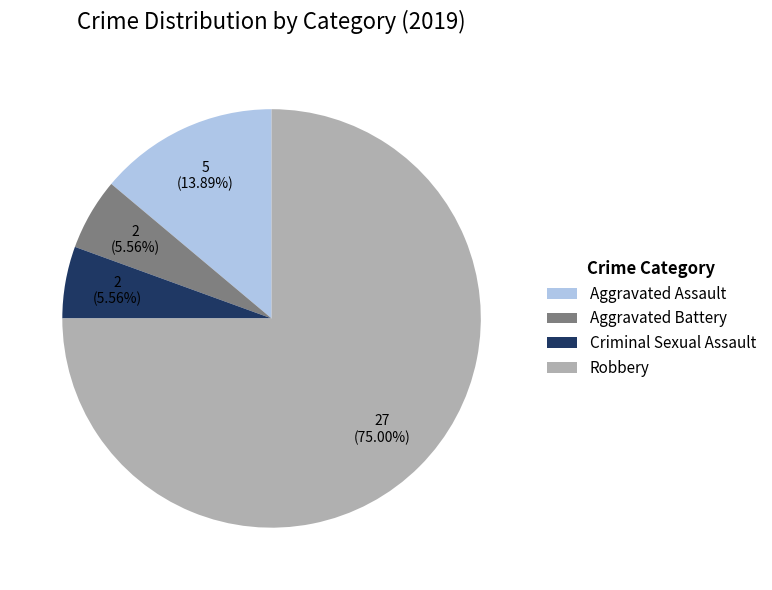

What percentage is the Criminal Sexual Assault slice, to the nearest percent?

6%